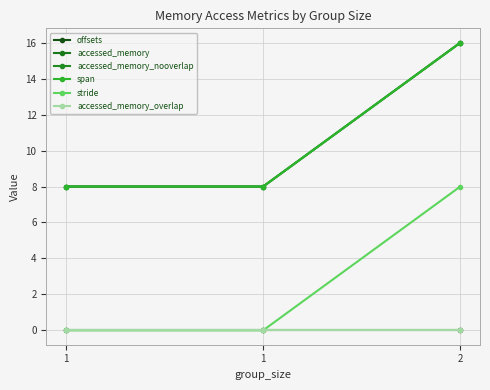

Does the chart have visible grid lines?

Yes